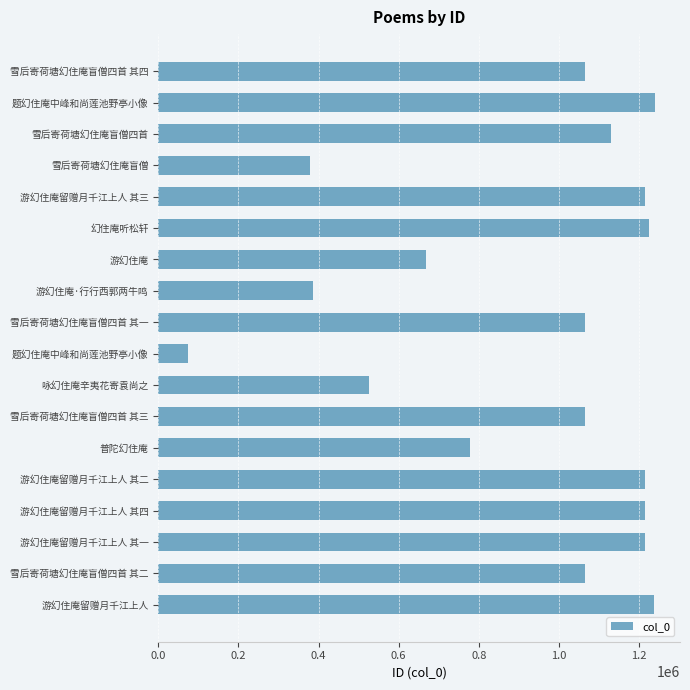

Count the number of categories in the chart.

18